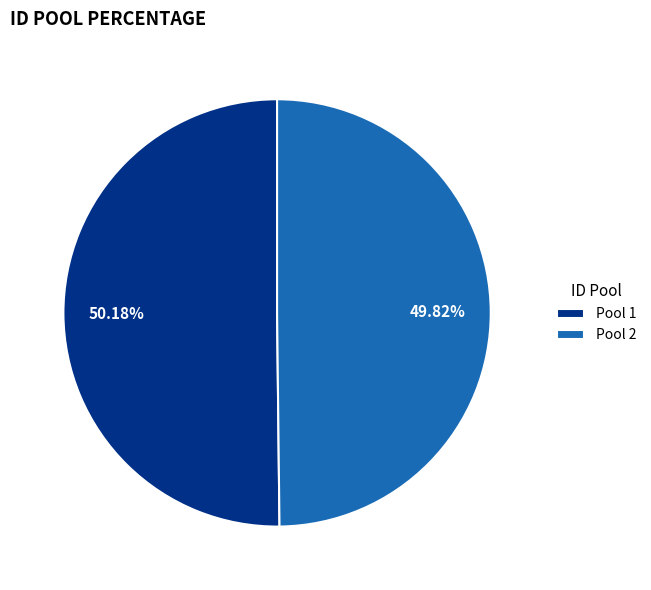

Is there any slice that represents more than half of the pie?

Yes